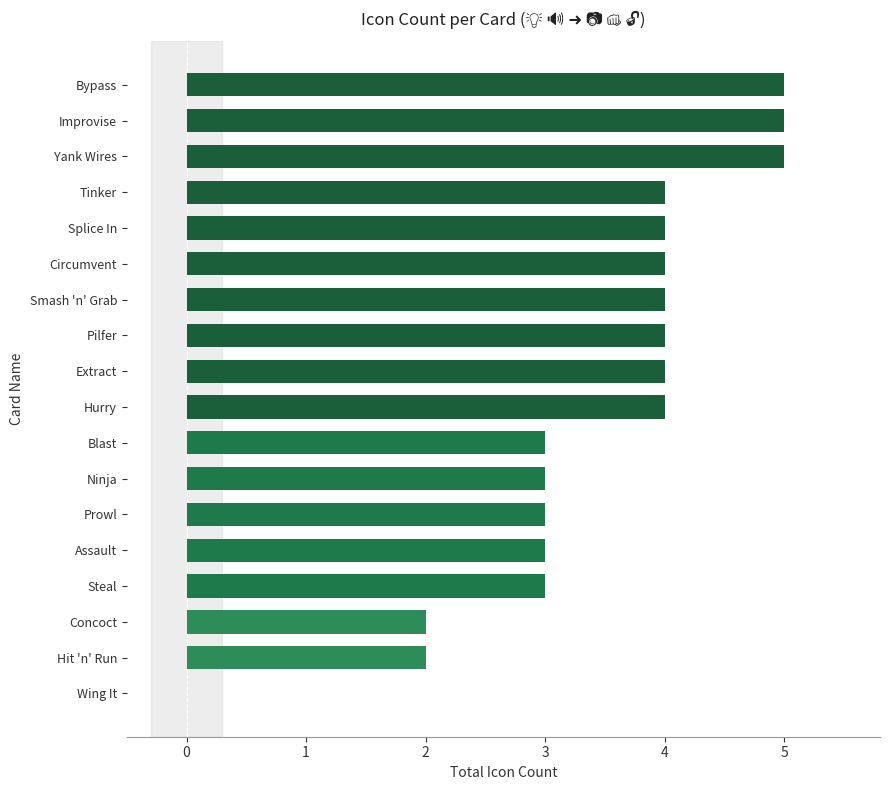

Are the bars horizontal?

Yes